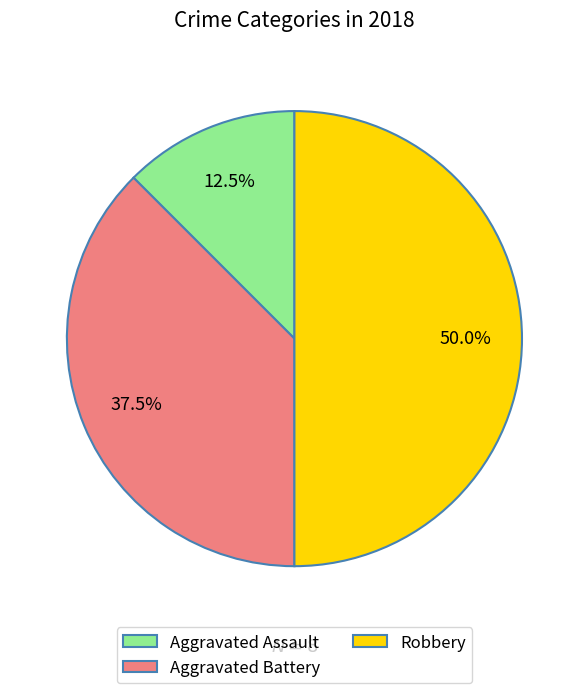

Rank the categories by value from highest to lowest.

Robbery, Aggravated Battery, Aggravated Assault